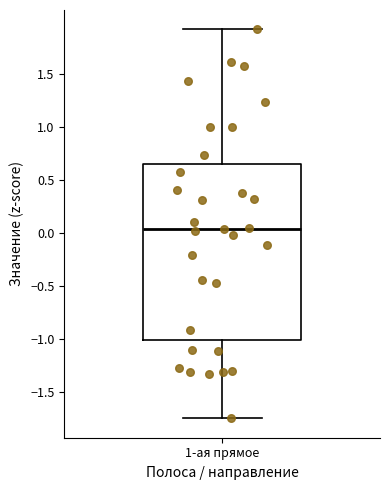

Read this box plot against the y-axis: the position of the median line, the range covered by the box, and the ends of both whiskers. The values are not printed on the chart, so give them approximately, as read against the axis.

median 0.05, box -1.00 to 0.65, whiskers -1.75 to 1.90